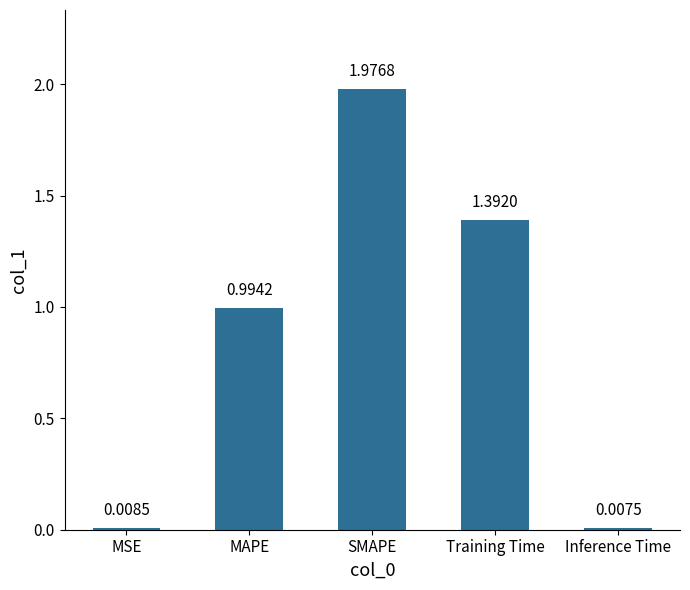

What is the label of the 5th bar from the right?

MSE